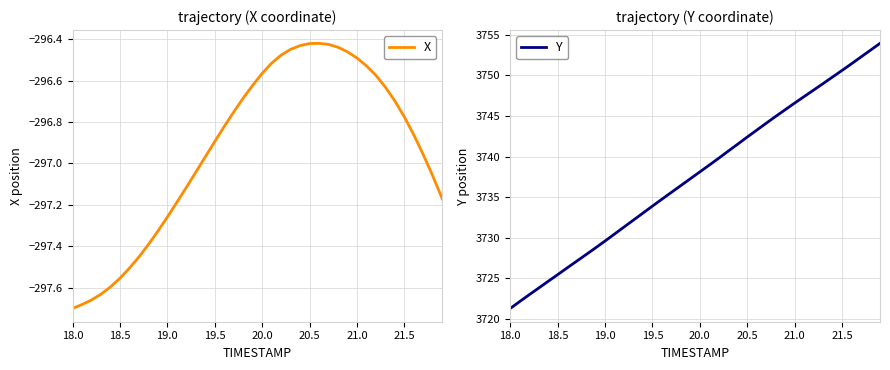

True or false: X and Y cross at least once.

False